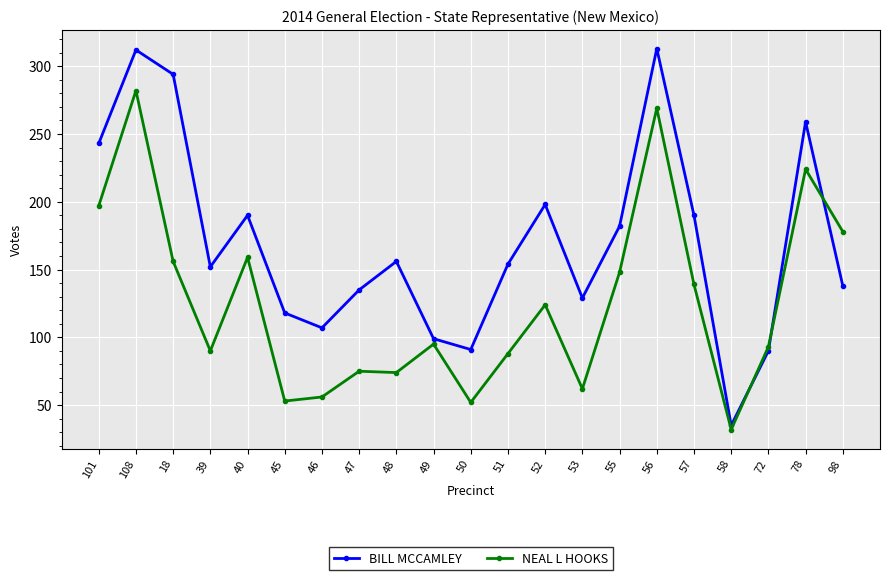

What is the maximum value shown in the chart?

313